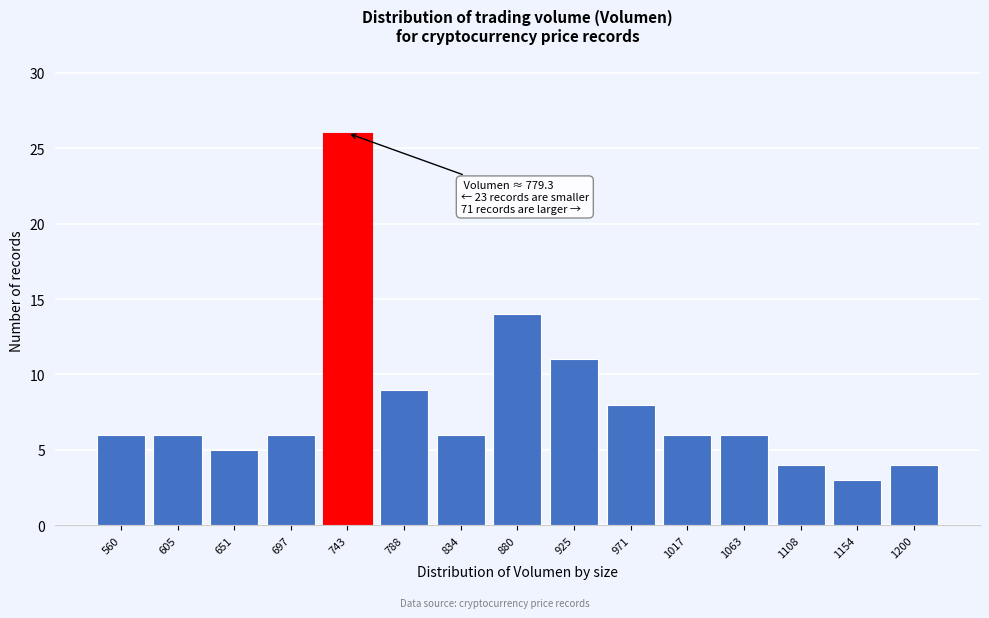

Reading left to right, extract all data points from this chart.

6	6	5	6	26	9	6	14	11	8	6	6	4	3	4